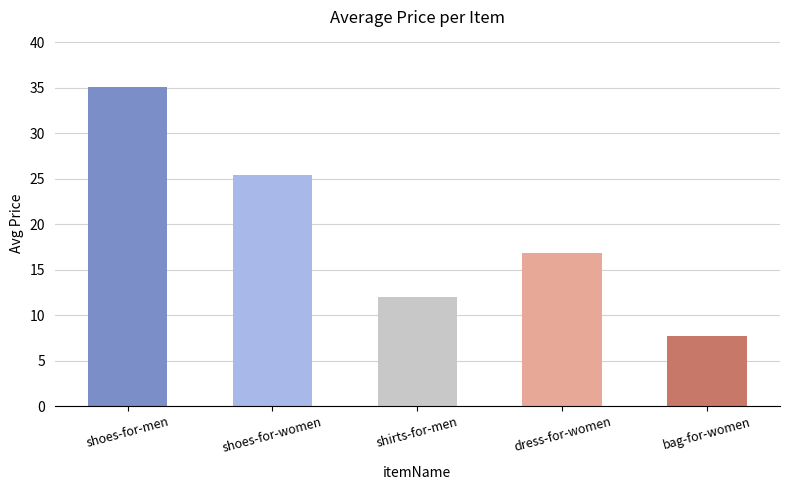

What is the label of the 3rd bar from the right?

shirts-for-men